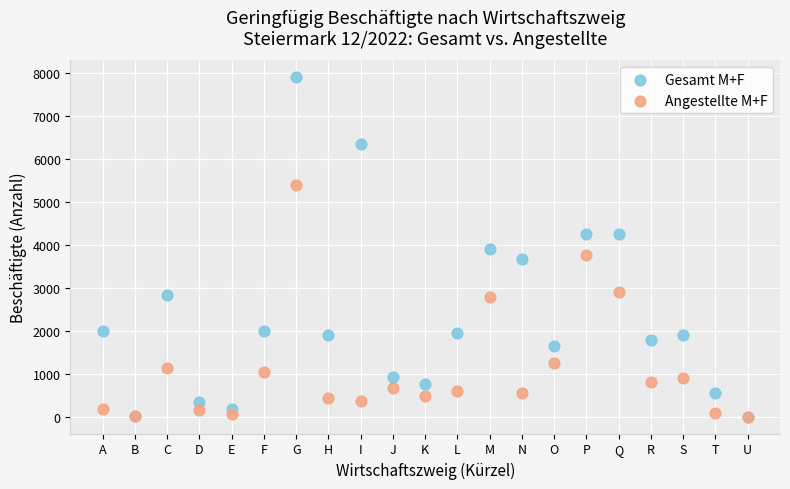

What are all the series names shown in the legend?

Gesamt M+F, Angestellte M+F